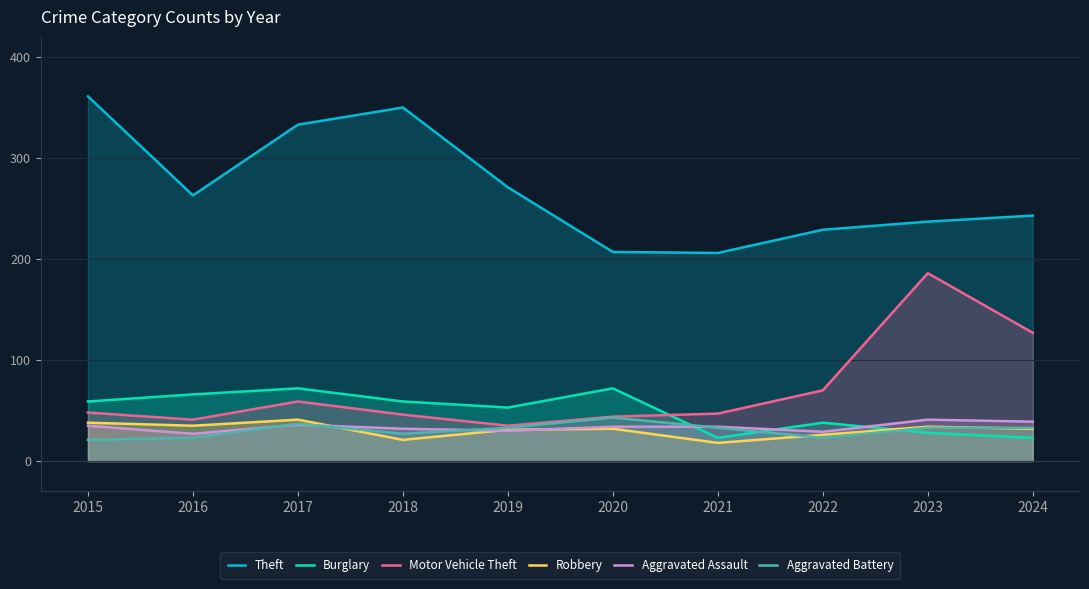

Which category has the lowest value in the Aggravated Battery series?

2015